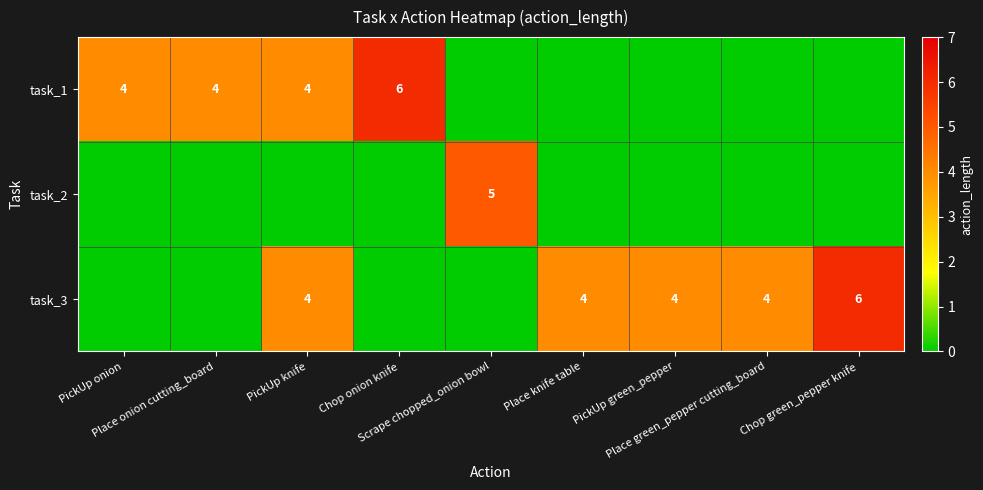

What is the highest value of the task_3 series?

6